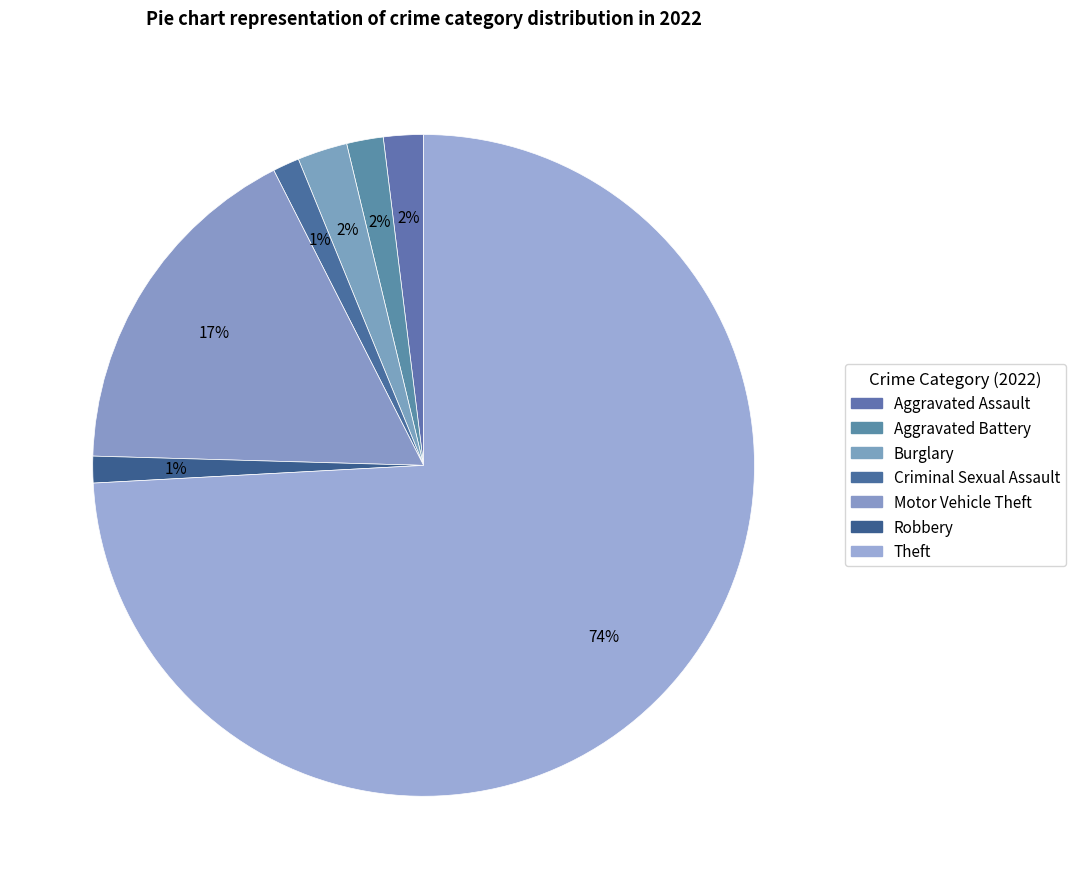

Combined, what portion of the pie is Criminal Sexual Assault and Motor Vehicle Theft?

18.4%